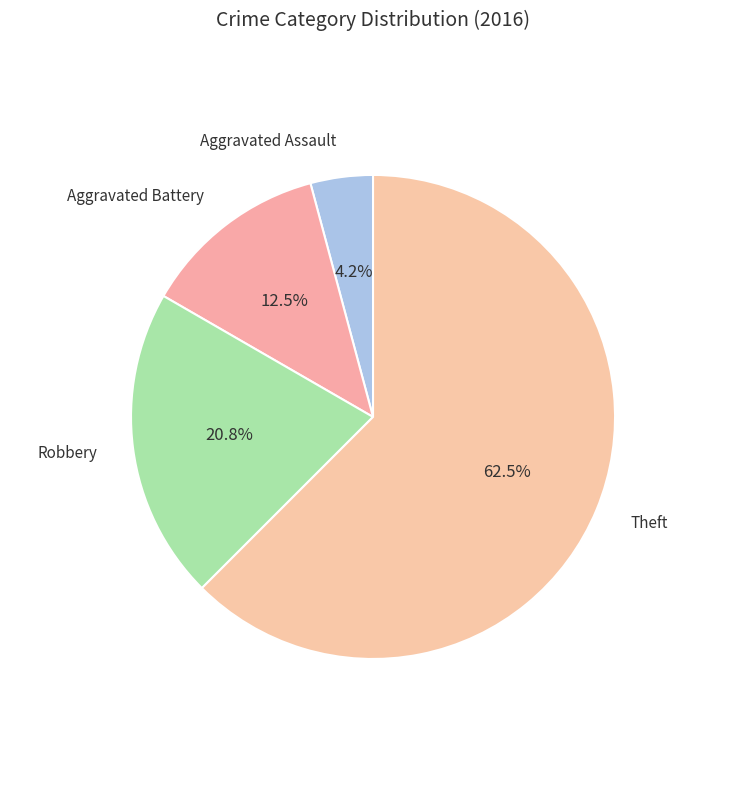

How many segments does this pie chart have?

4